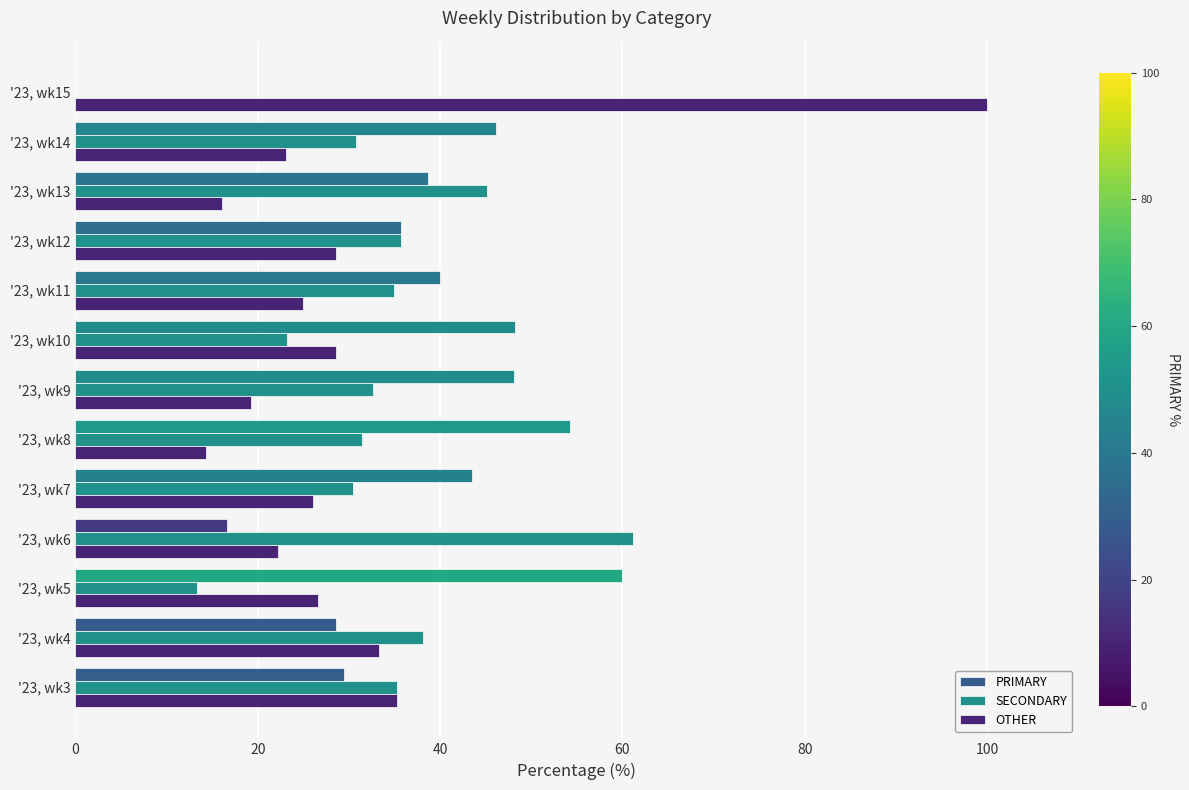

Count the number of data series in this chart.

3